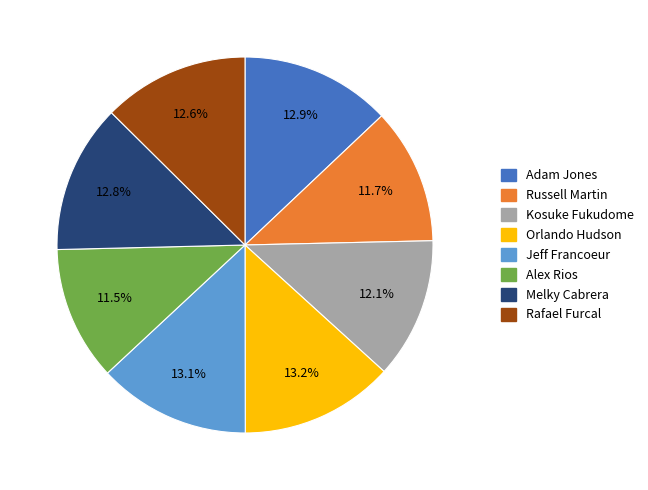

Combined, do Orlando Hudson and Adam Jones account for over 50%?

No